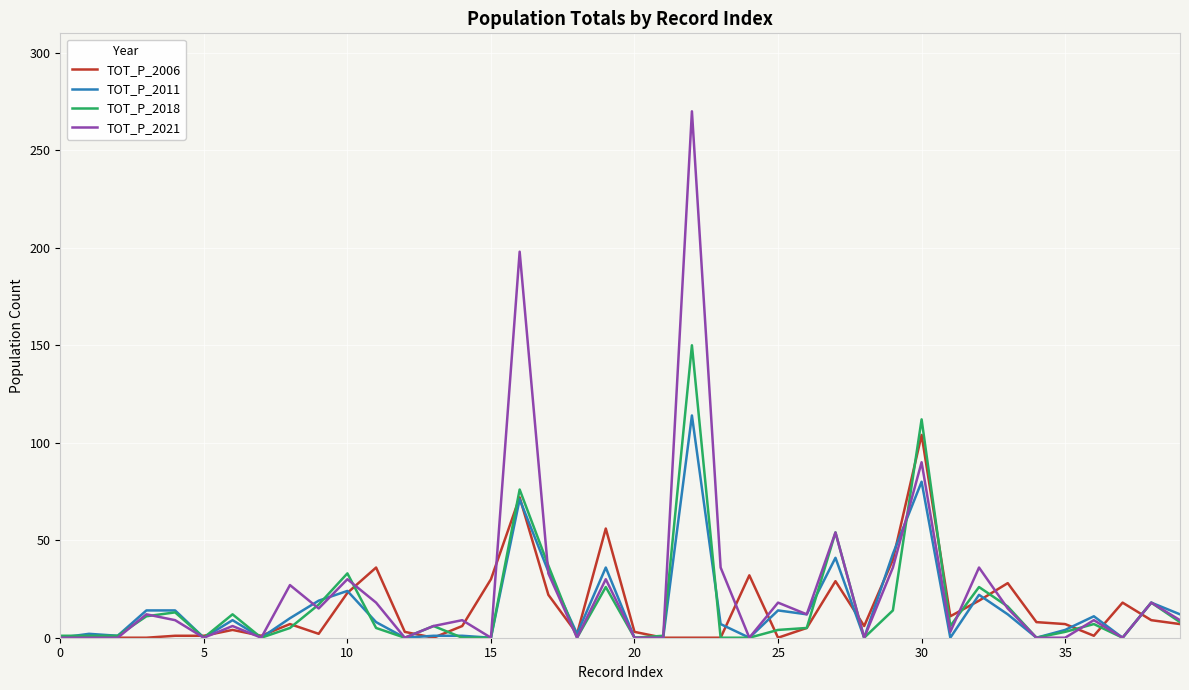

What is the difference between the maximum and minimum values in the TOT_P_2018 series?

150